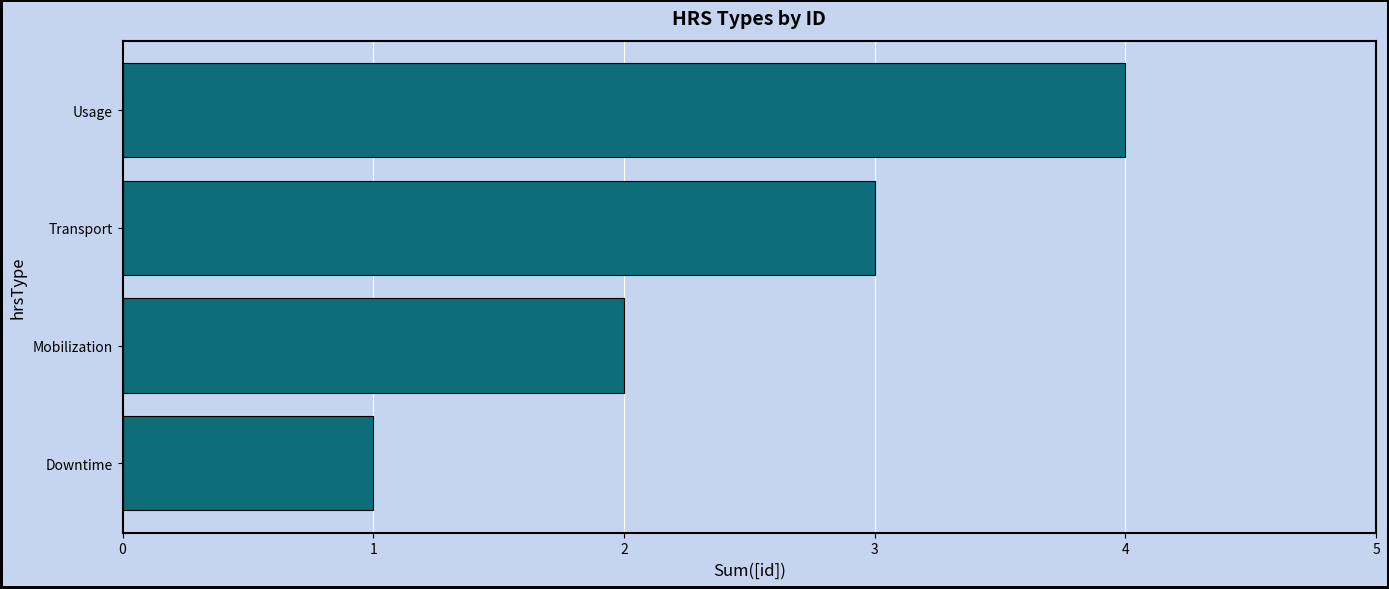

What is the difference between the values at Usage and Downtime?

3